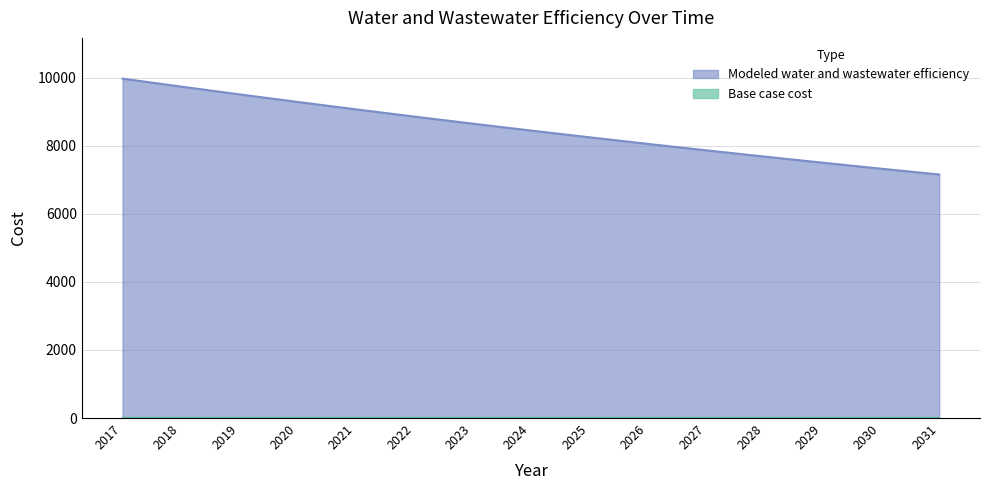

Where does the data first go above 8447?

2017